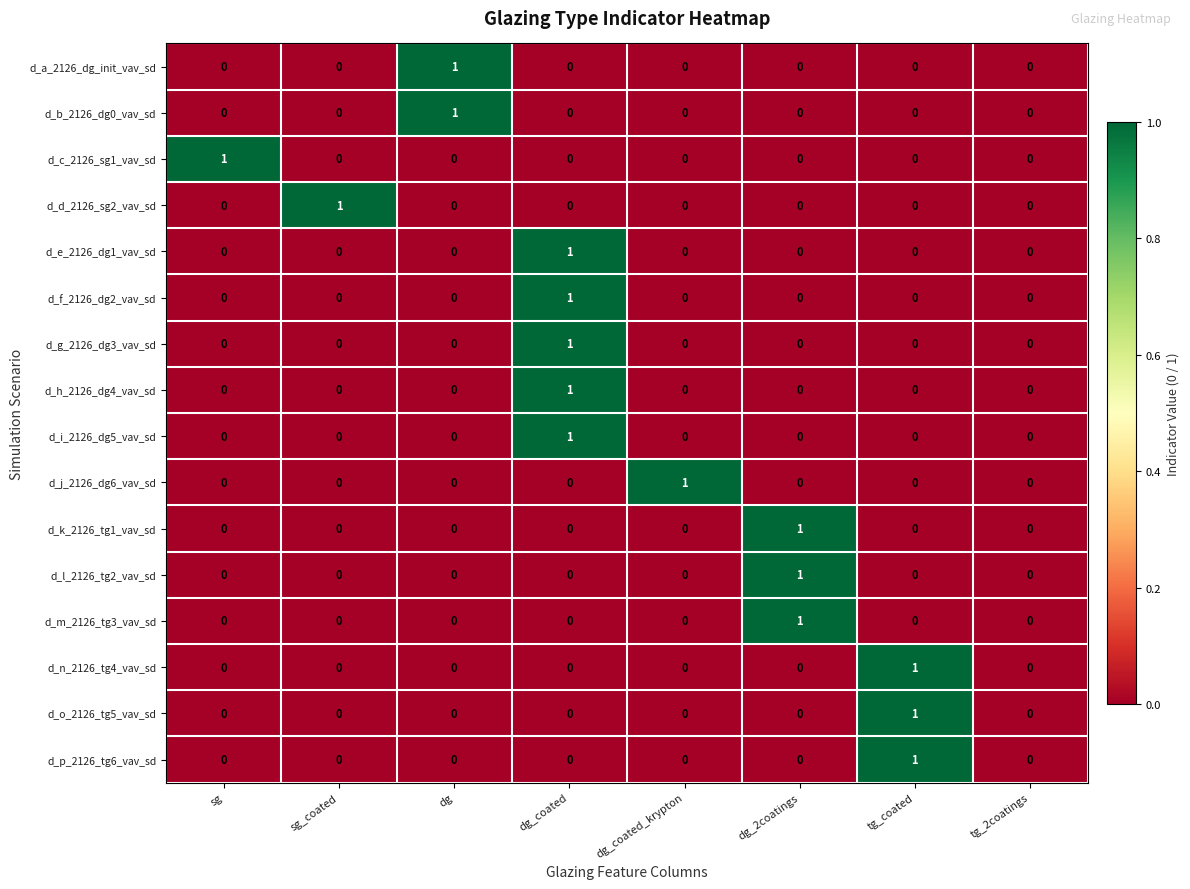

The d_o_2126_tg5_vav_sd series shows 0 at dg_coated_krypton. True or false?

True